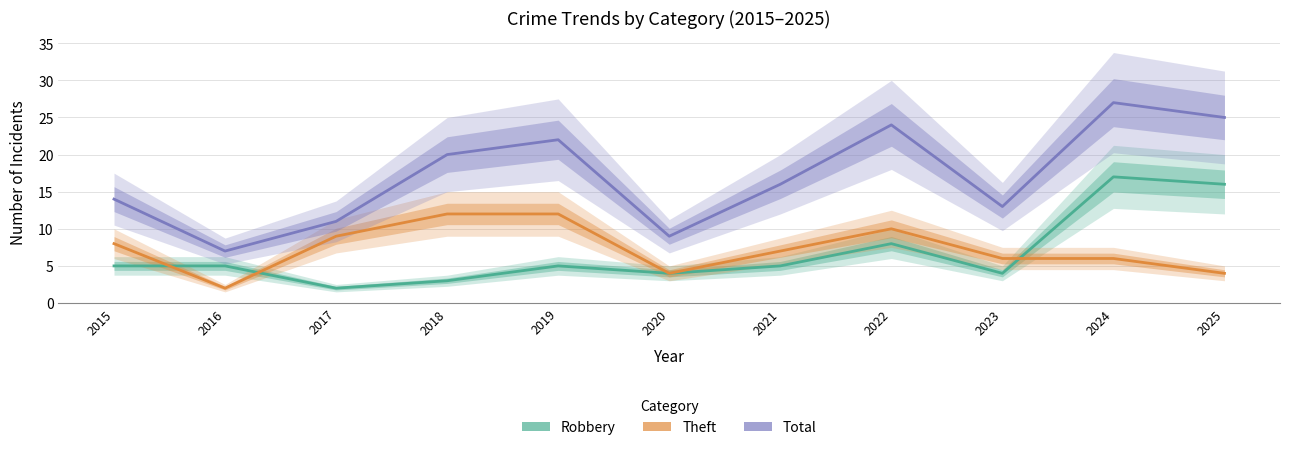

How many interior local valleys does the Robbery series have?

3